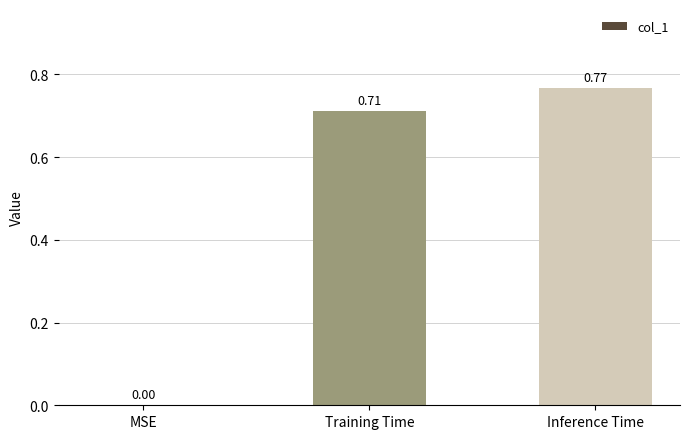

Which category has the highest value across all series?

Inference Time